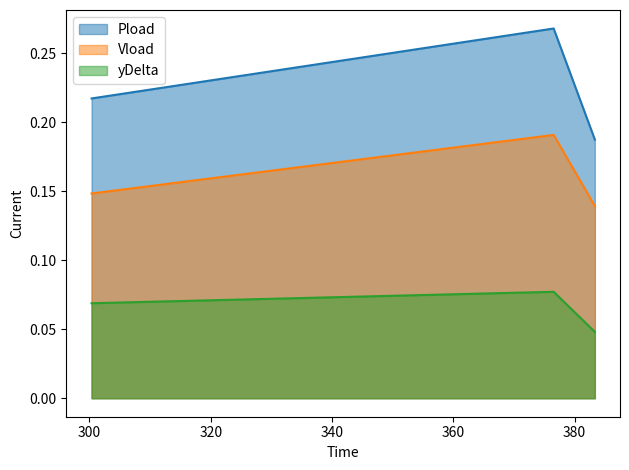

Which series has the largest total across all categories?

Pload